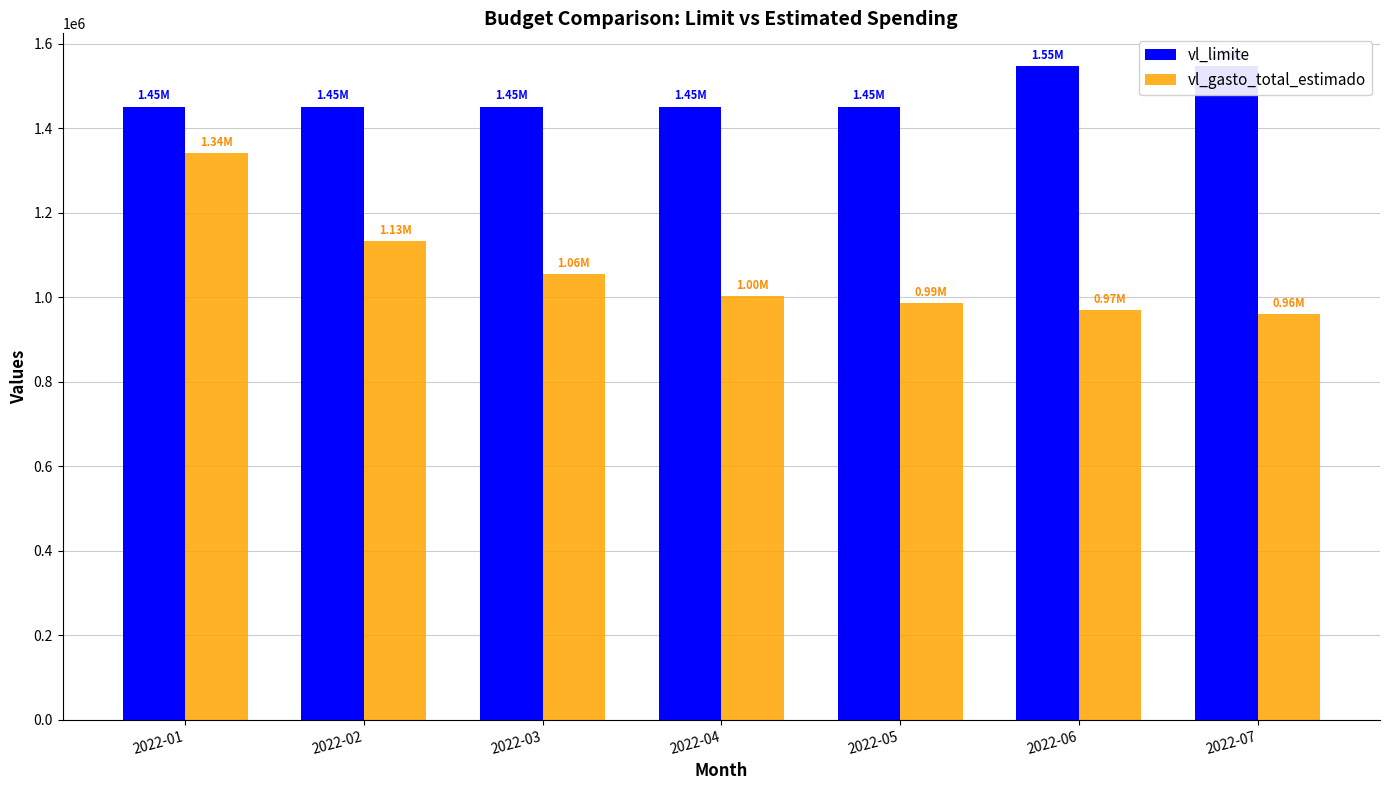

What is the spread (max minus min) of values at 2022-02?

318241.0